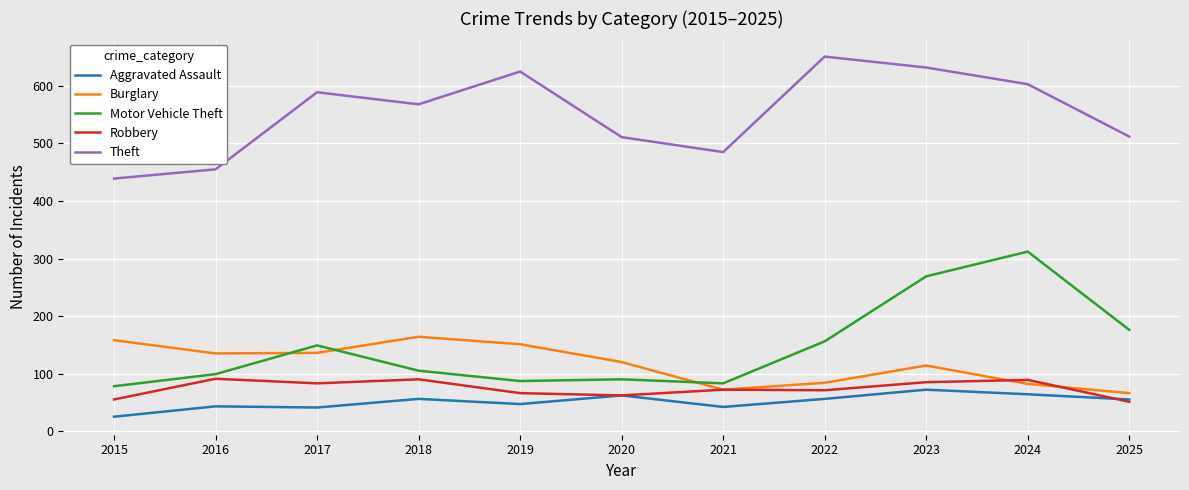

Is it true that Robbery equals 90 at 2018?

True